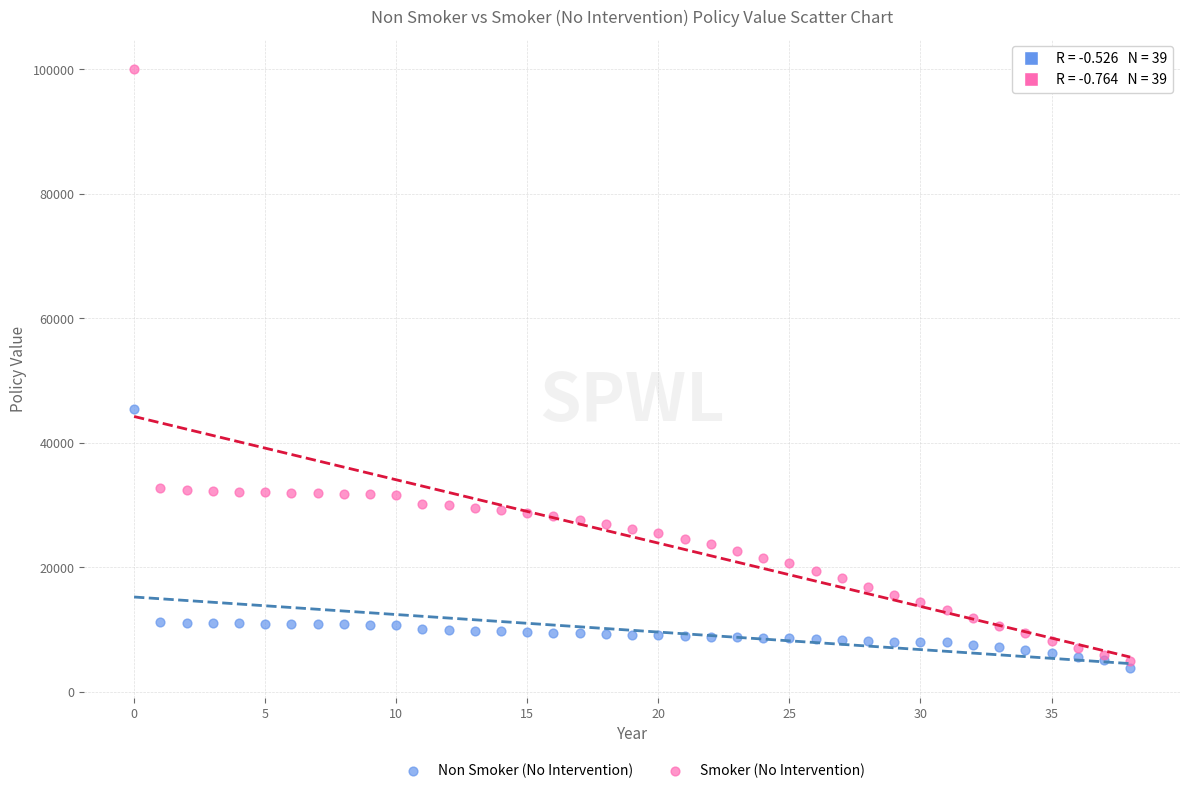

Which series has the largest Y range (max minus min)?

Smoker (No Intervention)